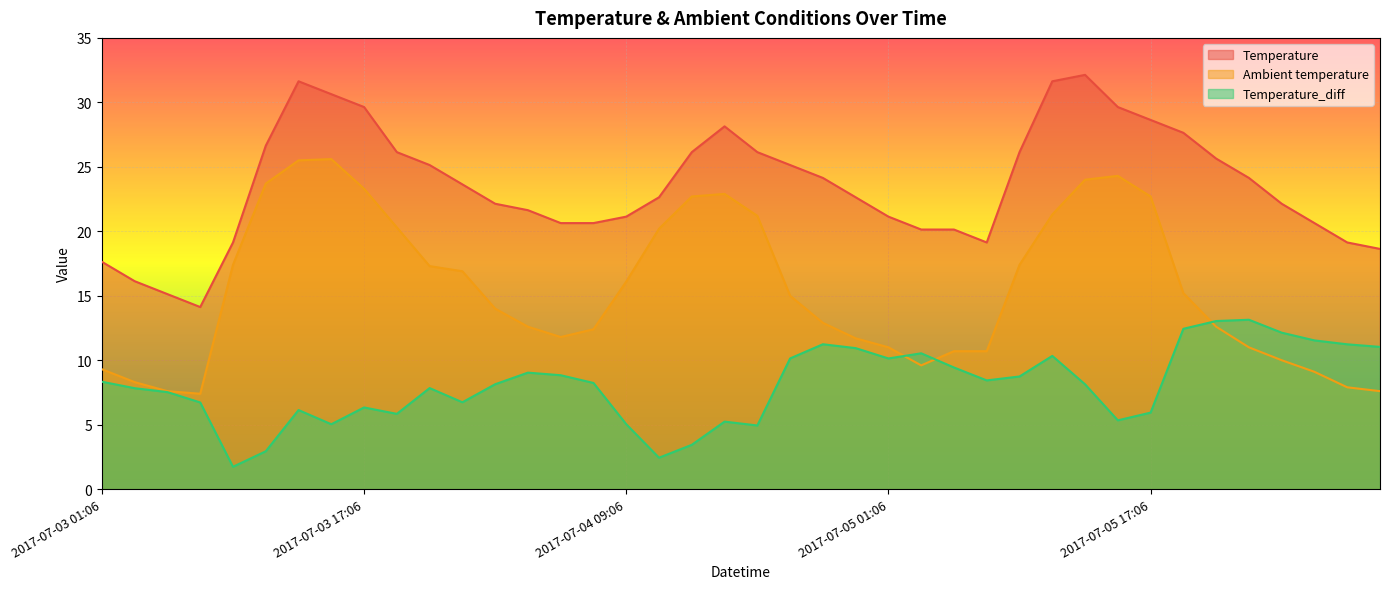

Between 2017-07-04 15:06 and 2017-07-04 17:06, which series saw the biggest shift?

Temperature